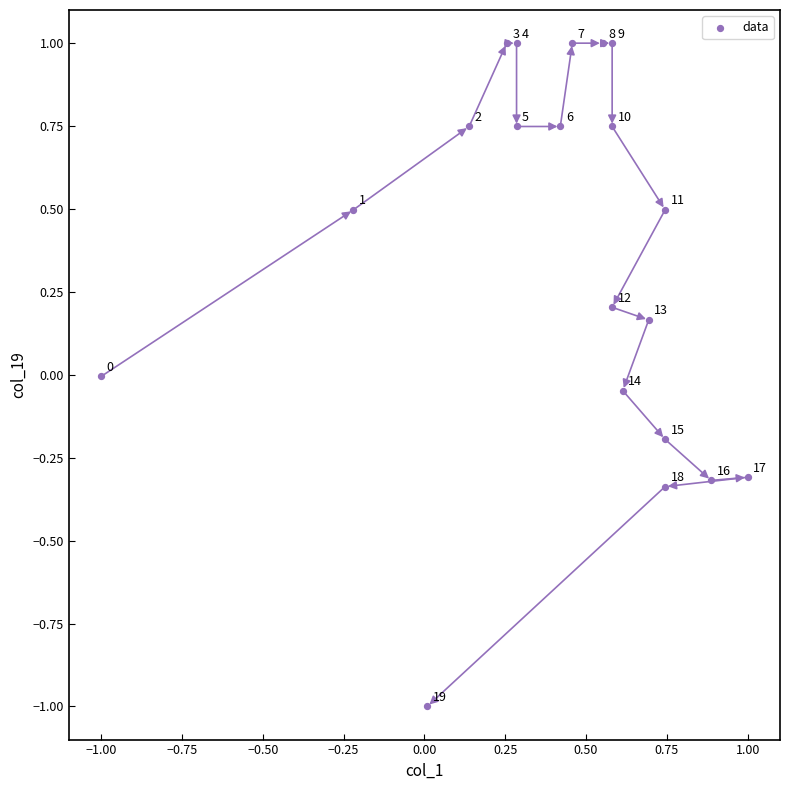

What is the range of Y values (max minus min)?

2.0